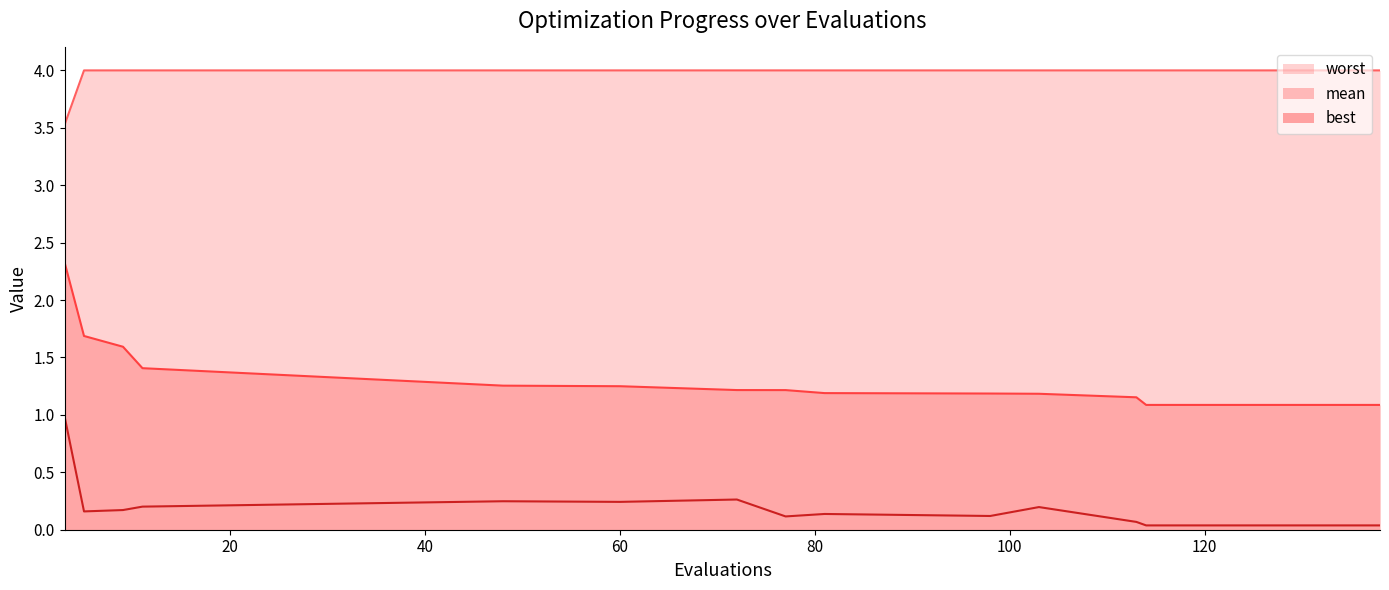

At which category does best reach its first local valley?

5